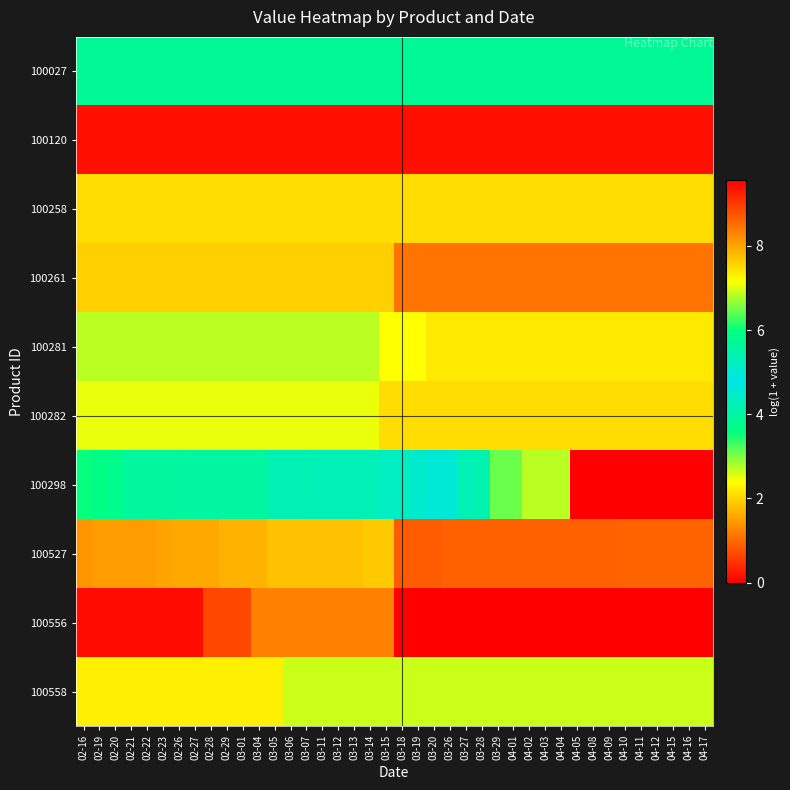

Between 03-26 and 04-04, which series saw the biggest shift?

100298